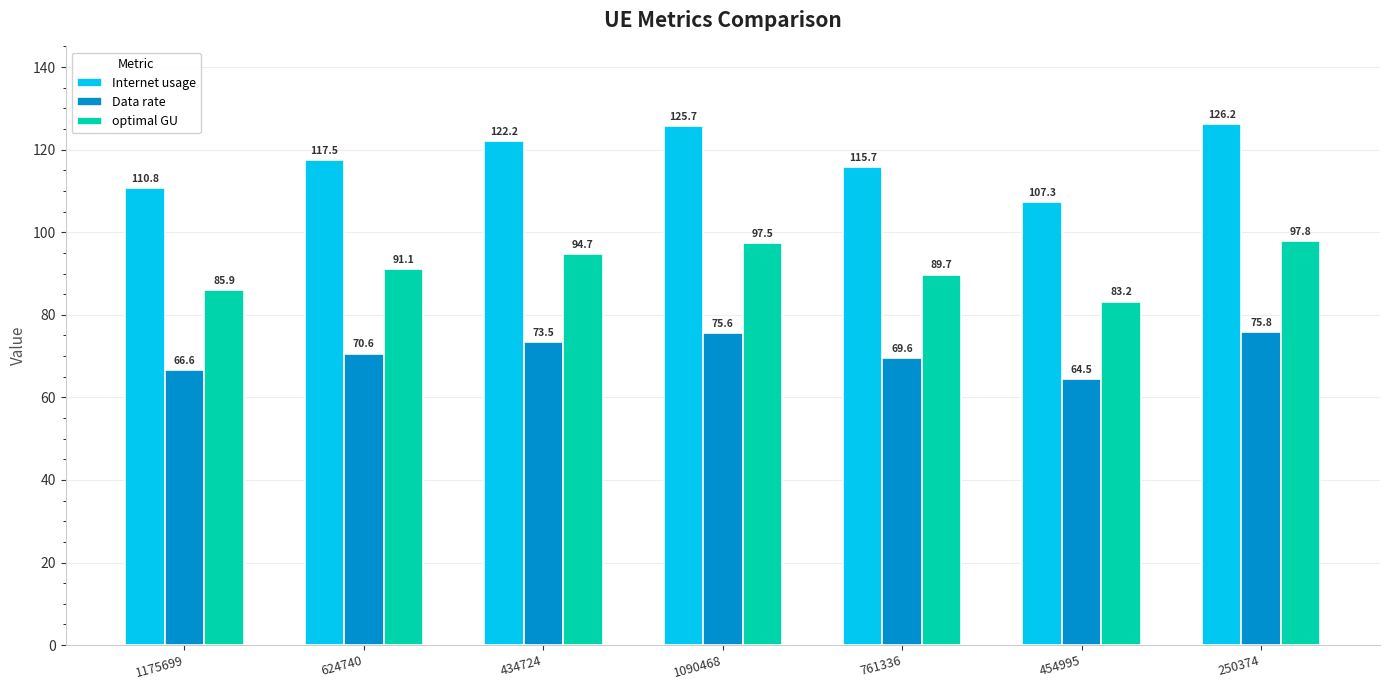

The value of Data rate at 1175699 is 66.6. True or false?

True